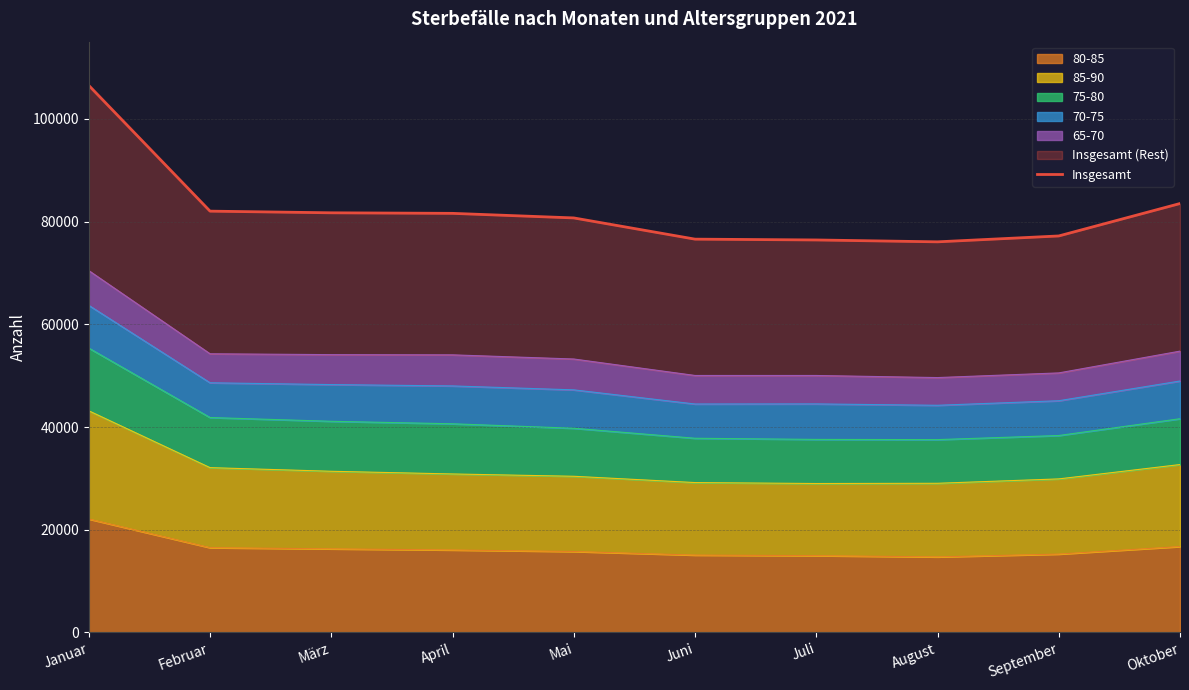

How many data points are less than 81616?

5